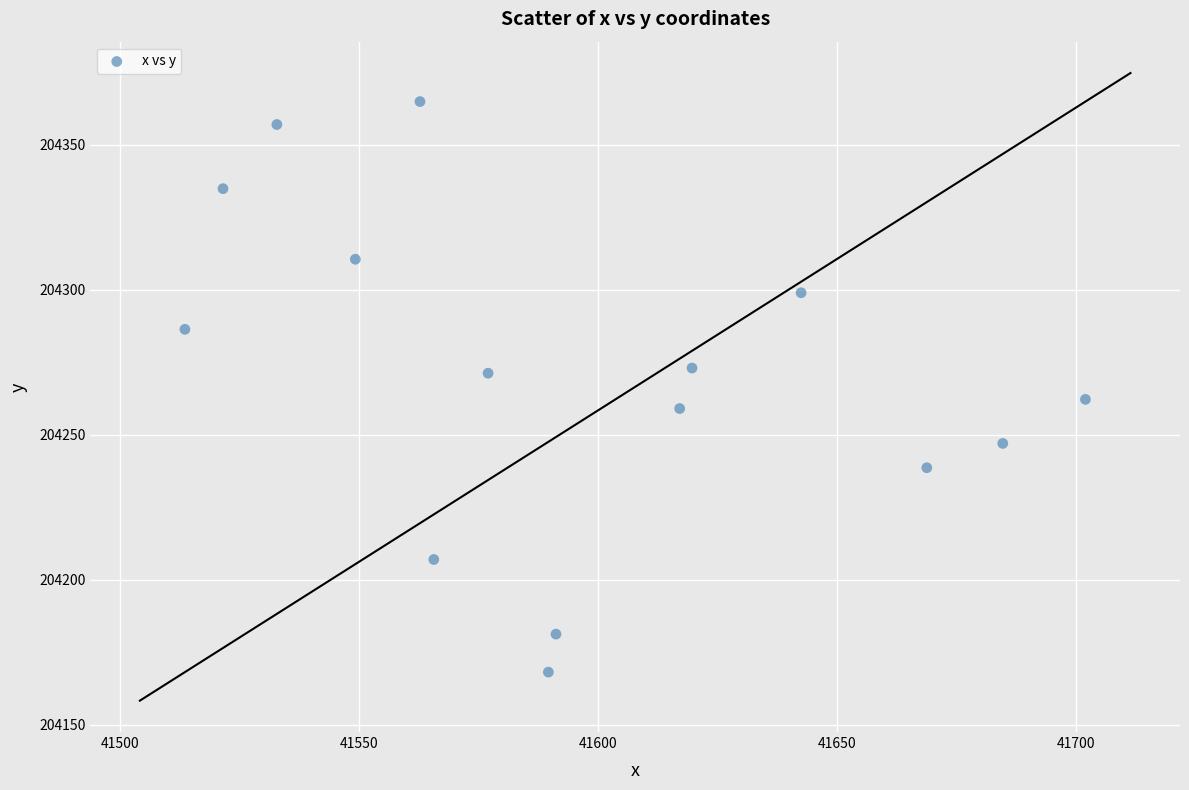

What is the range of X values (max minus min)?

188.4